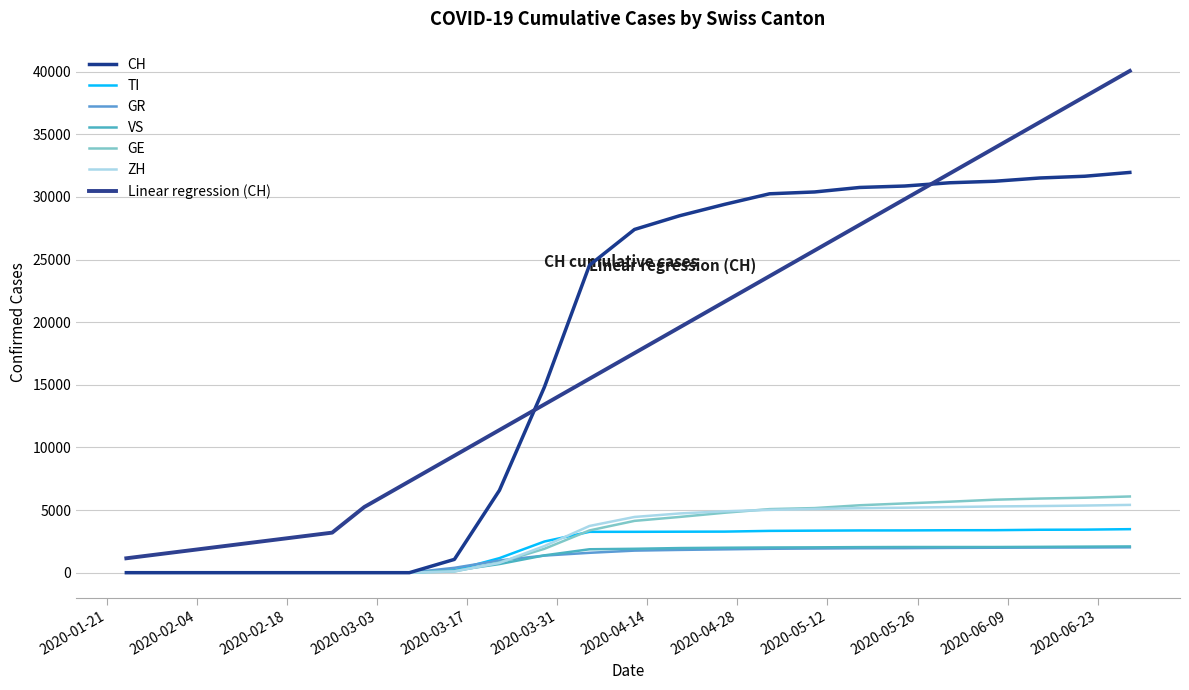

Which series has the widest spread of values?

Linear regression (CH)